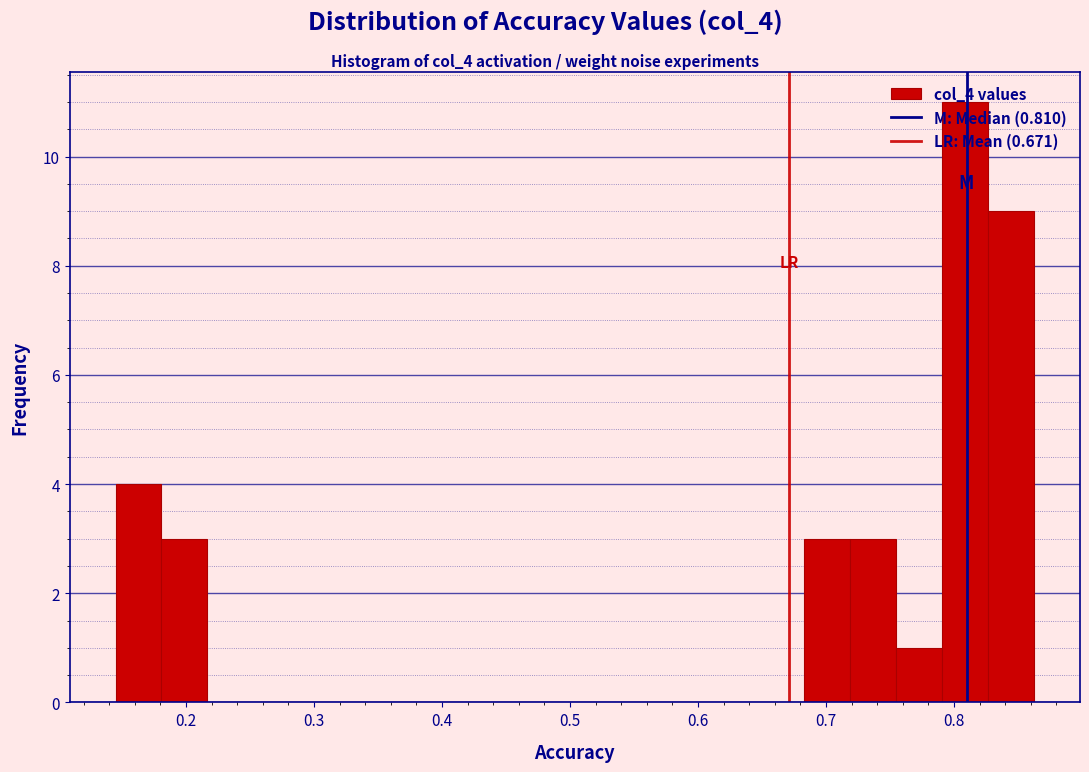

Read against the x-axis, roughly where is the centre of the tallest bar?

0.81